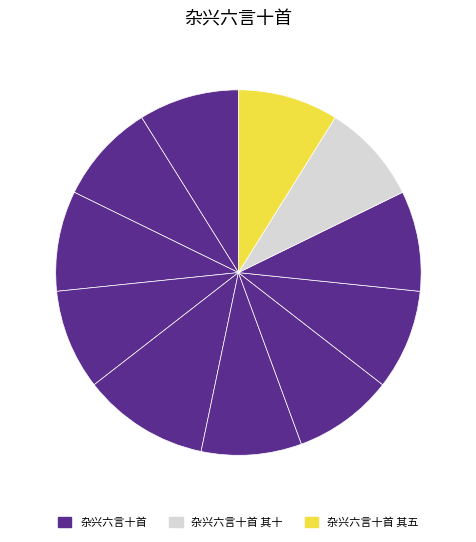

Which category has the smallest portion of the pie?

杂兴六言十首 其十